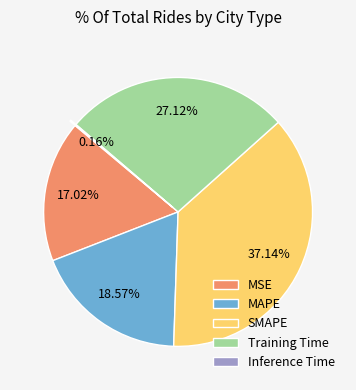

Which has a higher value, MSE or SMAPE?

SMAPE